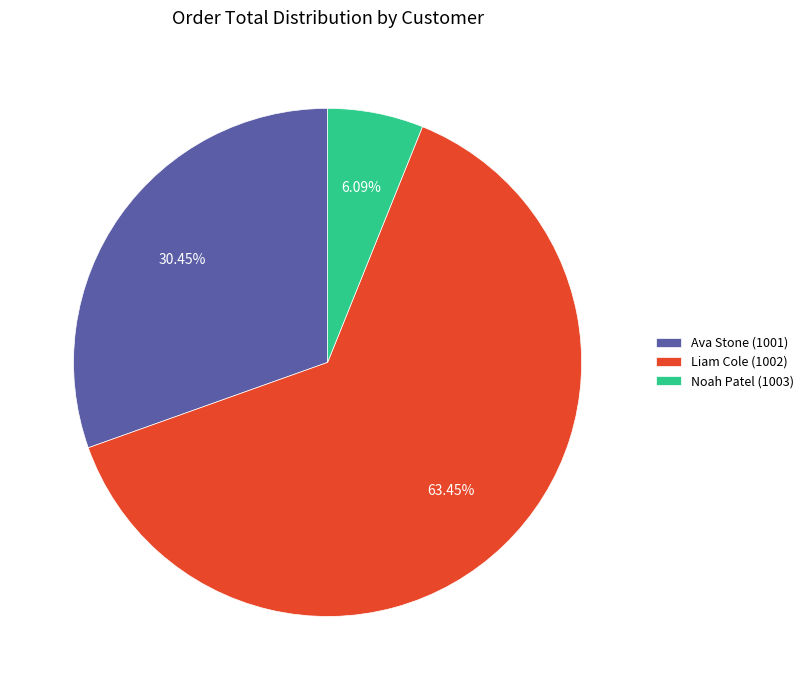

Is it true that Noah Patel (1003) is 6% of the pie?

True